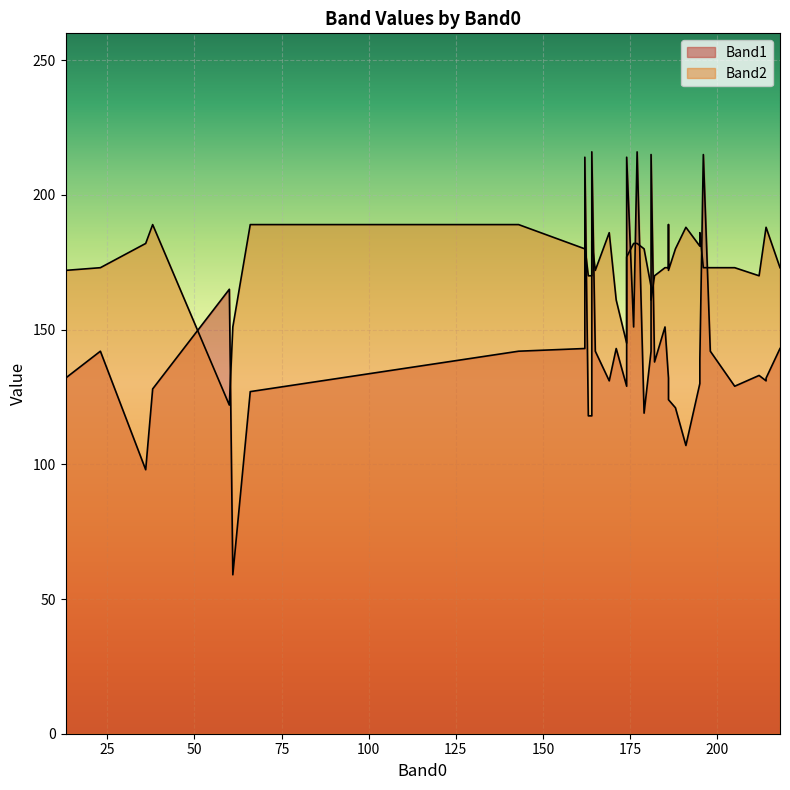

What is the value of the Band1 point at the 14th from the left?

215